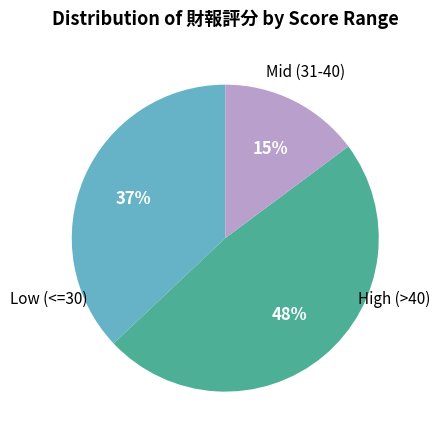

How many slices are in this pie chart?

3